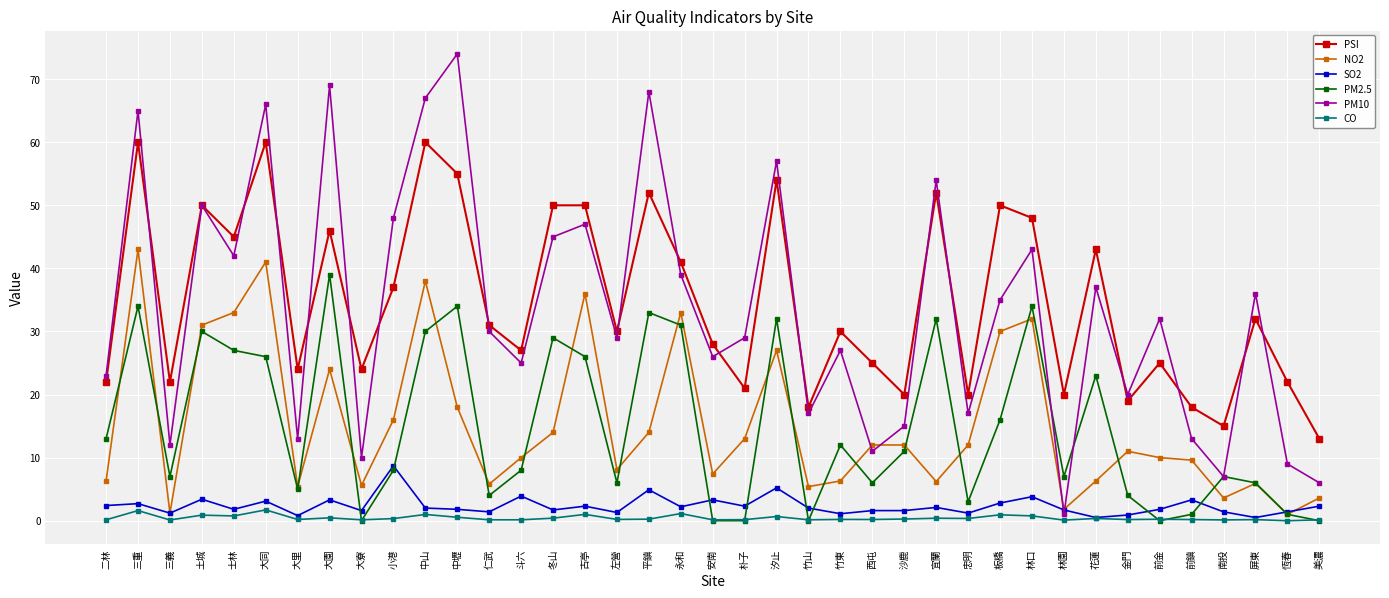

At 板橋, list the series in order from largest to smallest.

PSI, PM10, NO2, PM2.5, SO2, CO